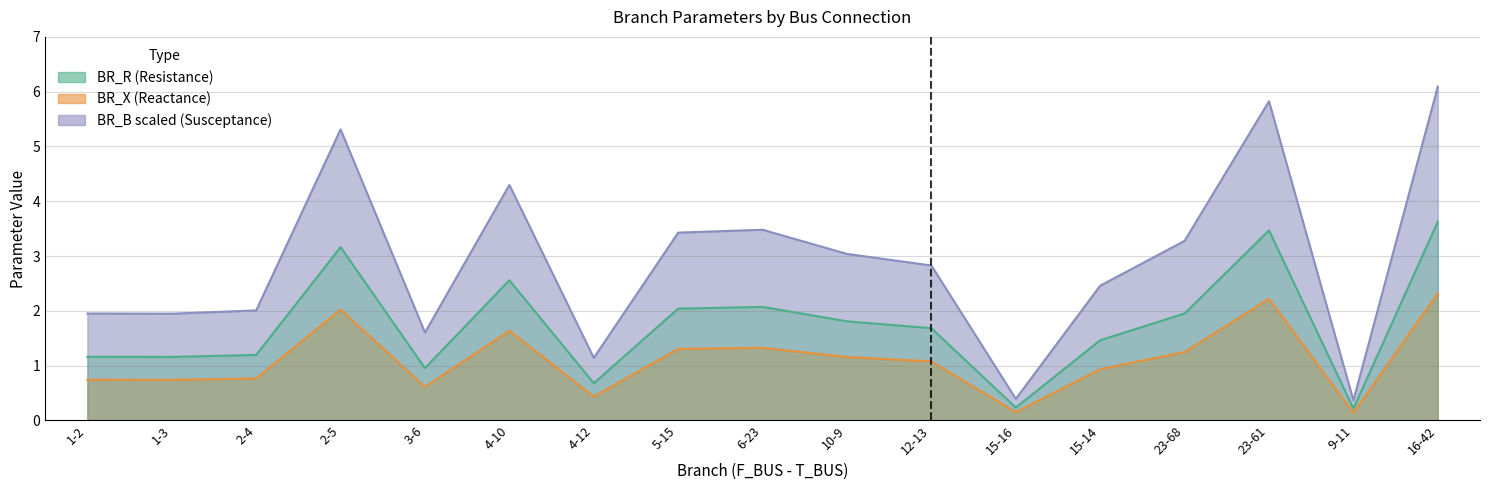

The value of BR_B_scaled at 16-42 is 6.1. True or false?

True